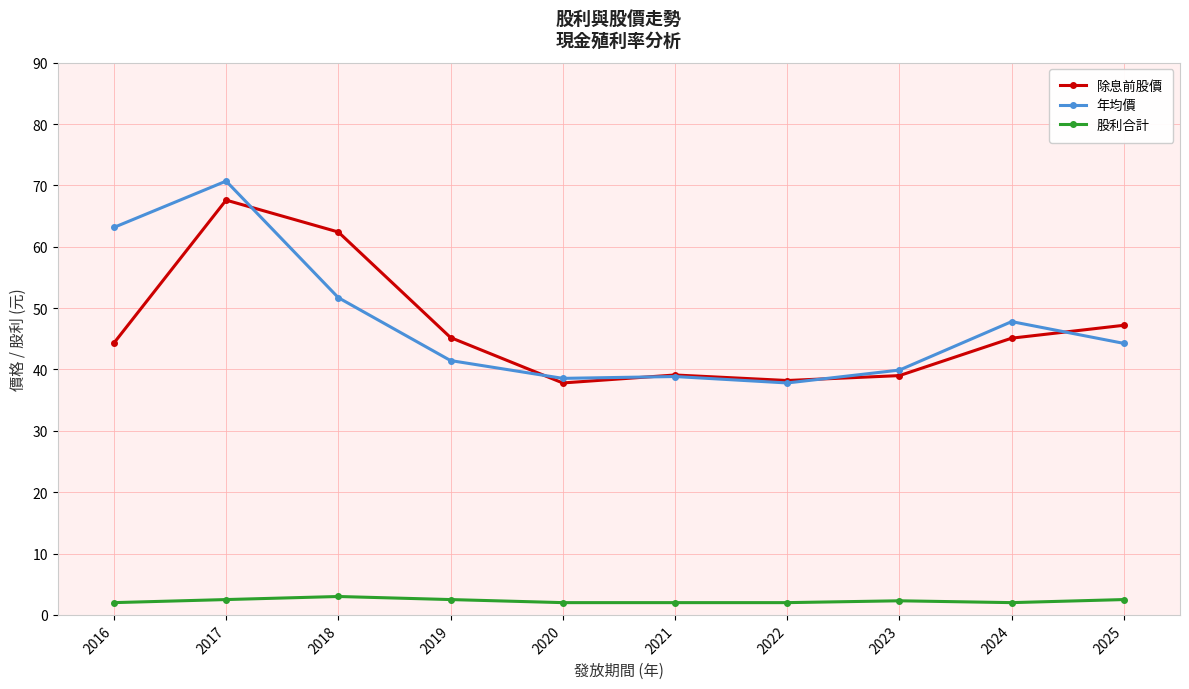

What is the average value of the 年均價 series?

47.4